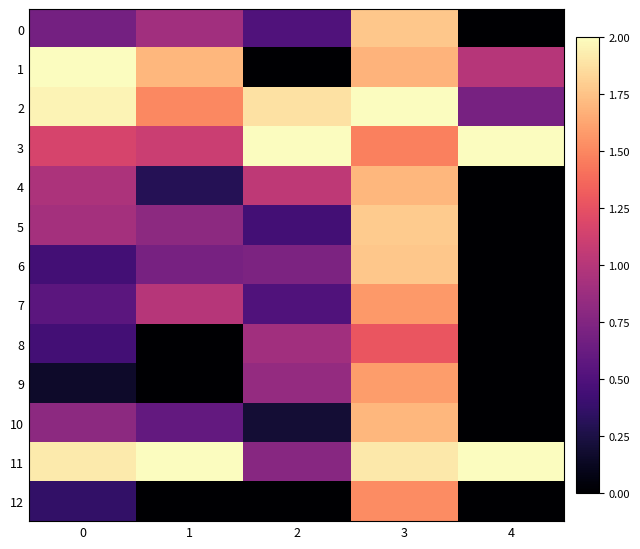

What is the total value across all series at 4?

5.7